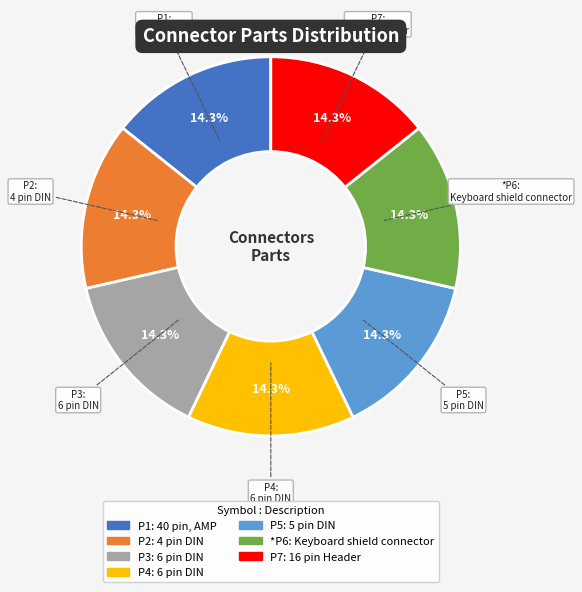

What percentage is the P5 slice, to the nearest percent?

14%